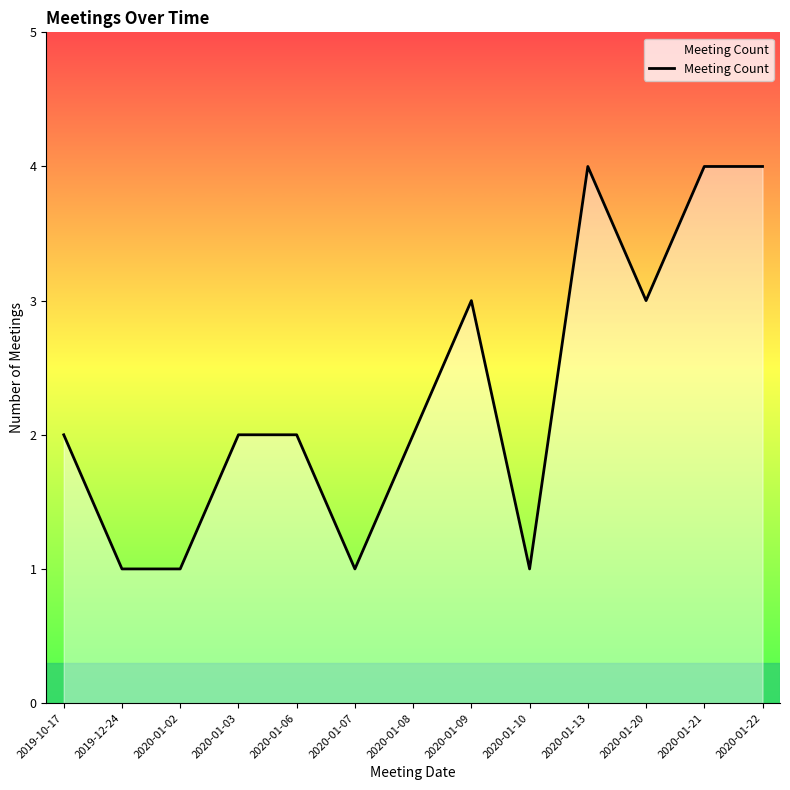

Approximately how many times larger is the value at 2020-01-09 compared to 2020-01-08?

1.5